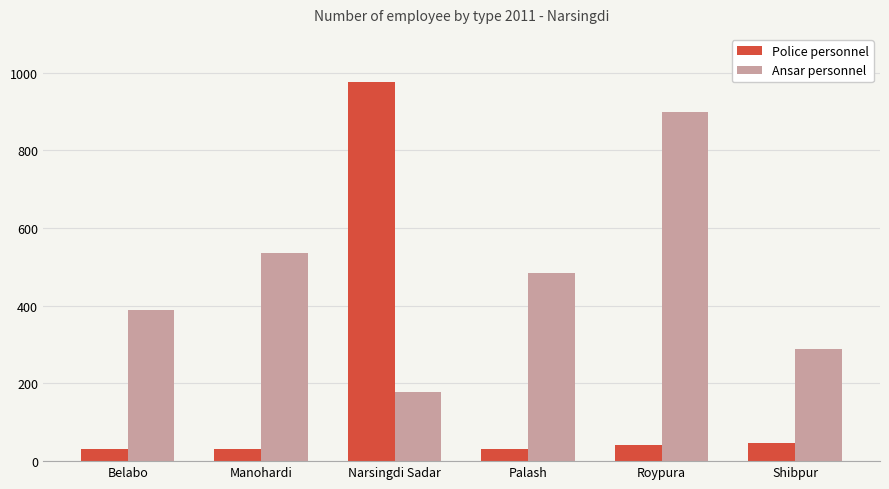

How many bars are there in each group?

2